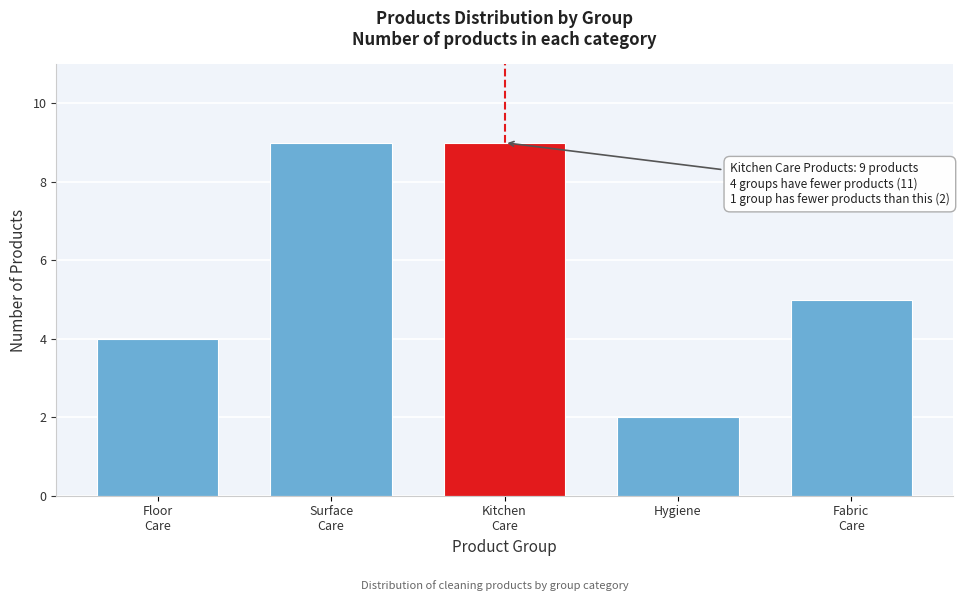

Reading left to right, list all the values displayed in this chart.

4	9	9	2	5